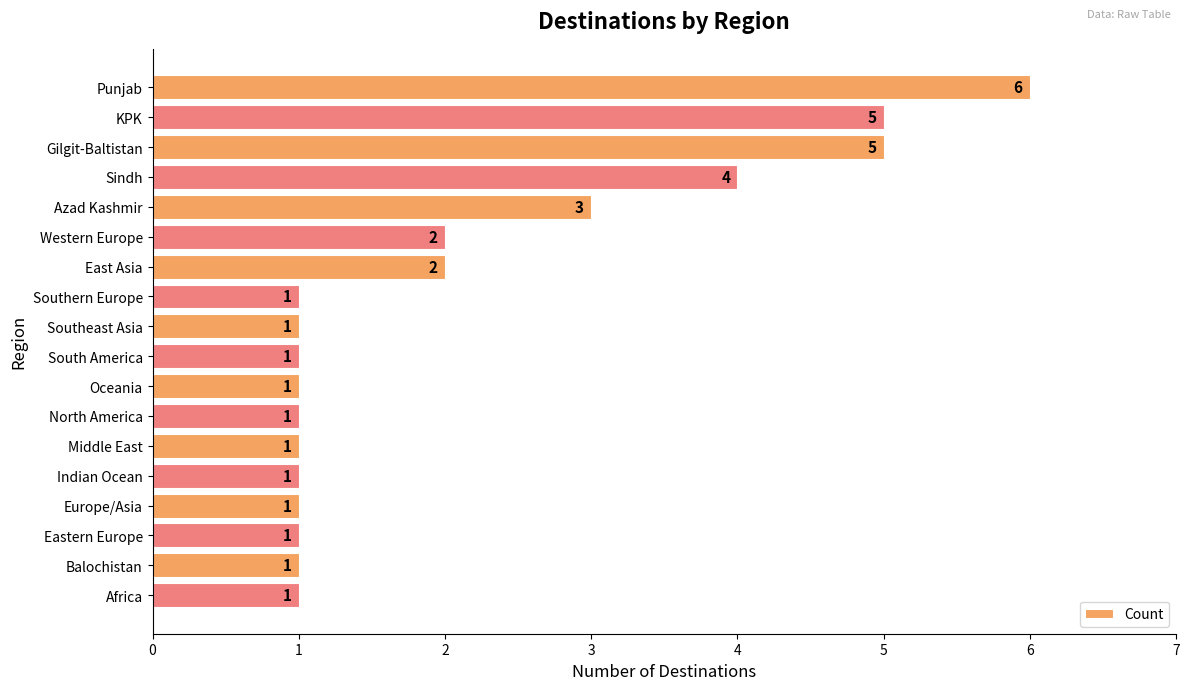

What is the maximum value shown in the chart?

6